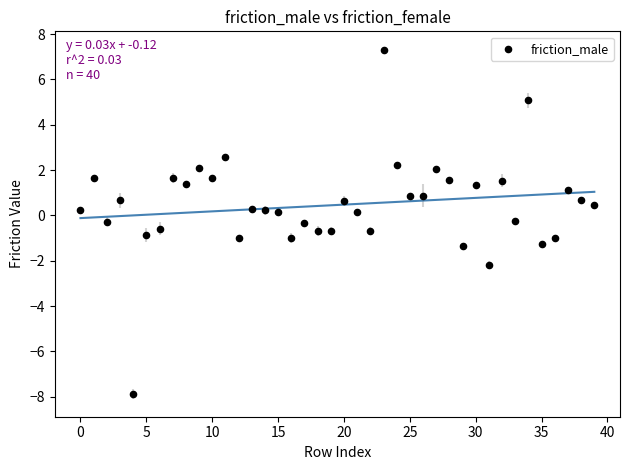

What is the range of Y values (max minus min)?

15.2